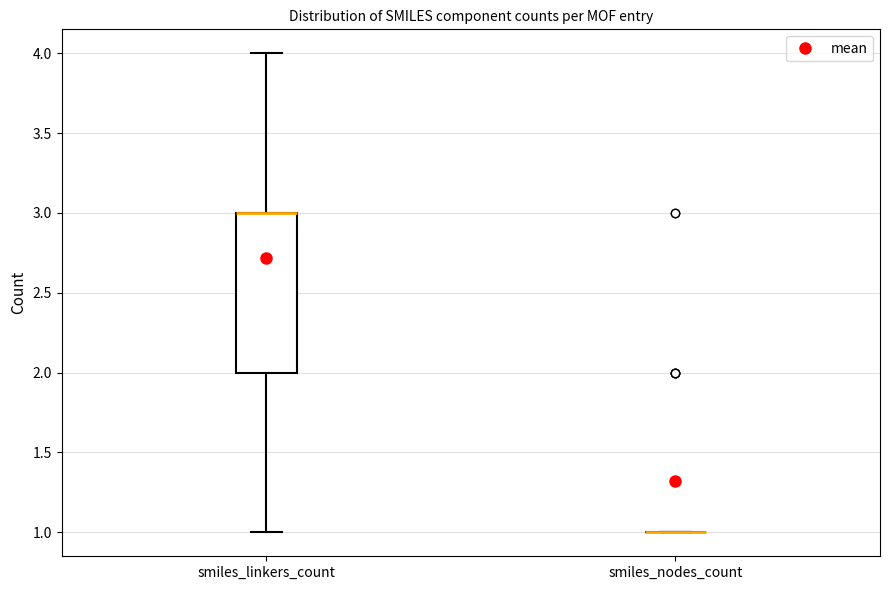

Reading left to right, transcribe this box plot: for each box, give where its median line is, the range the box spans, and where its two whiskers end, as read against the y-axis. The values are not printed on the chart, so give them approximately, as read against the axis.

smiles_linkers_count: median 3 (drawn on the box's upper edge), box 2 to 3, whiskers 1 to 4
smiles_nodes_count: box collapsed to a line at 1, whiskers 1 to 1